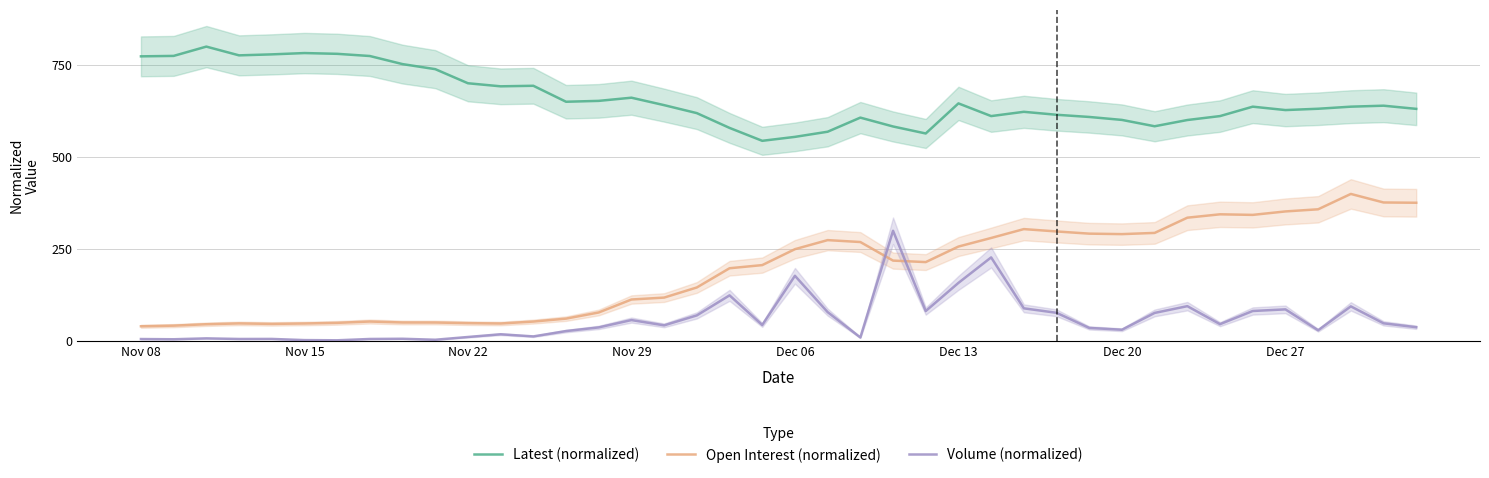

What is the average value of the Latest (normalized) series?

658.7